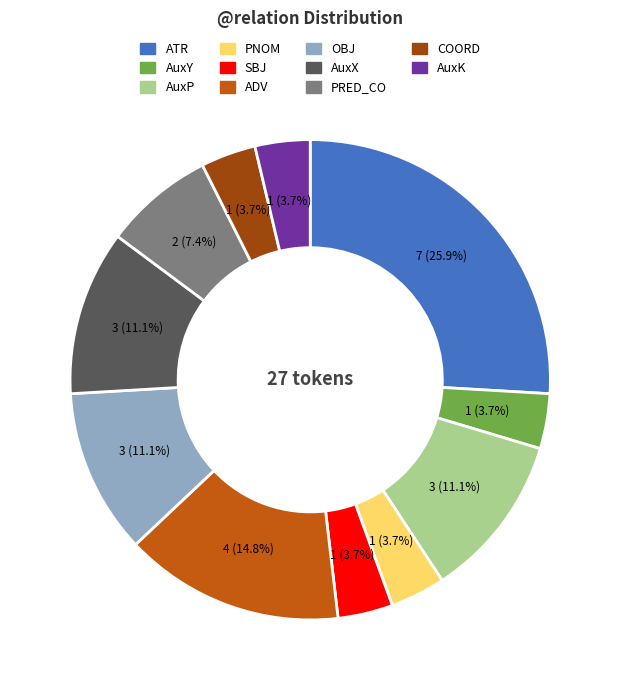

What is the largest slice in the pie chart?

ATR